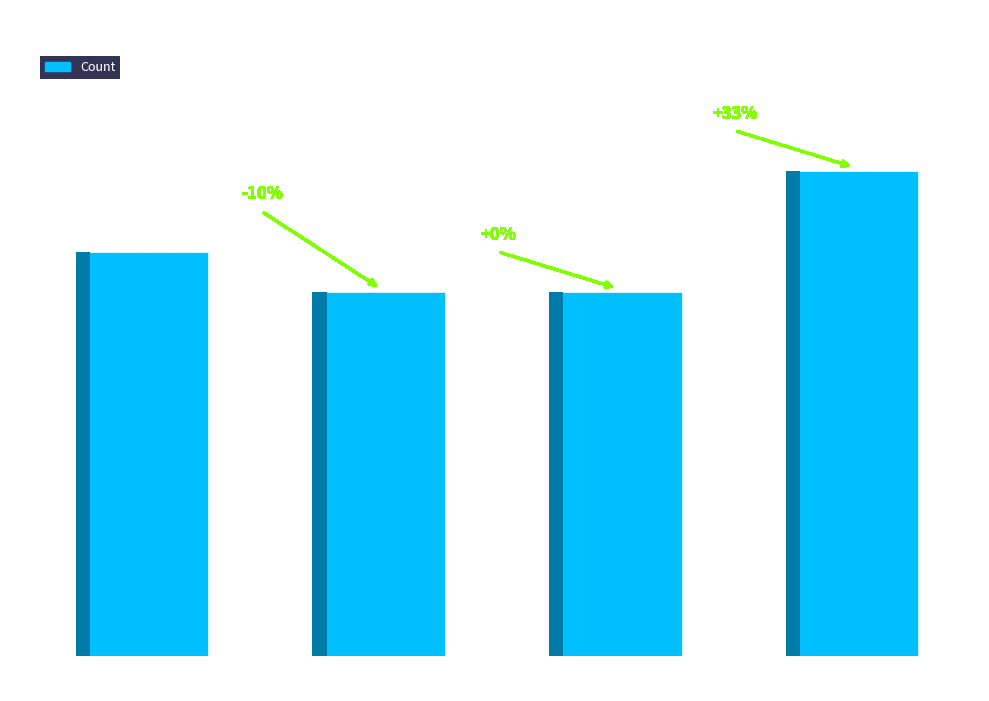

At which category does the chart reach its peak across all series?

Kecemasan